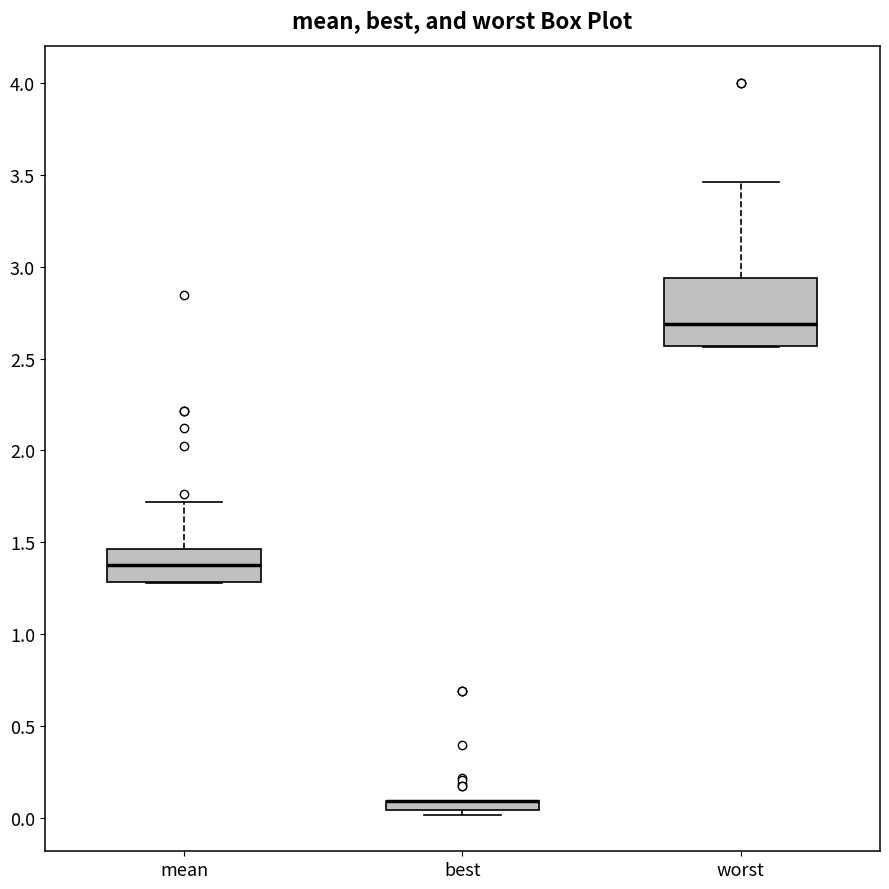

Comparing the boxes themselves (not the whiskers), which one is the tallest?

worst